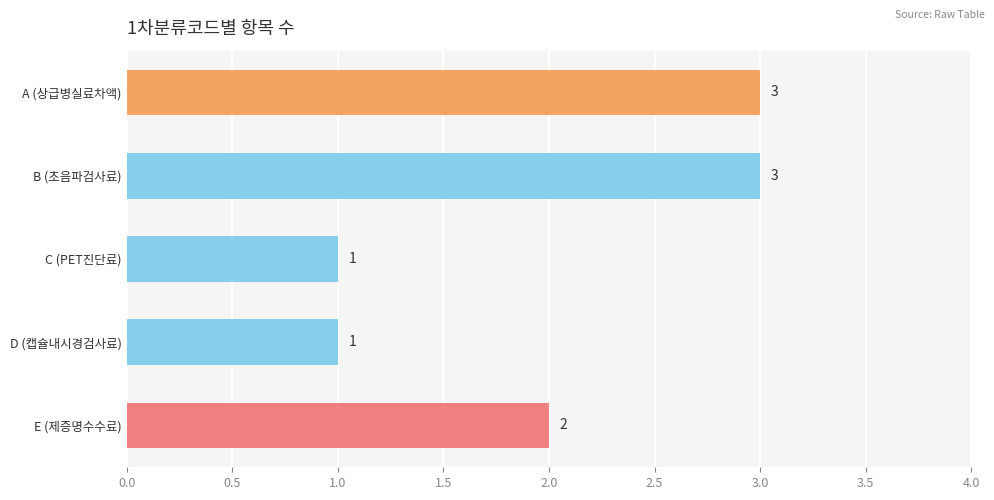

What is the greatest value displayed?

3